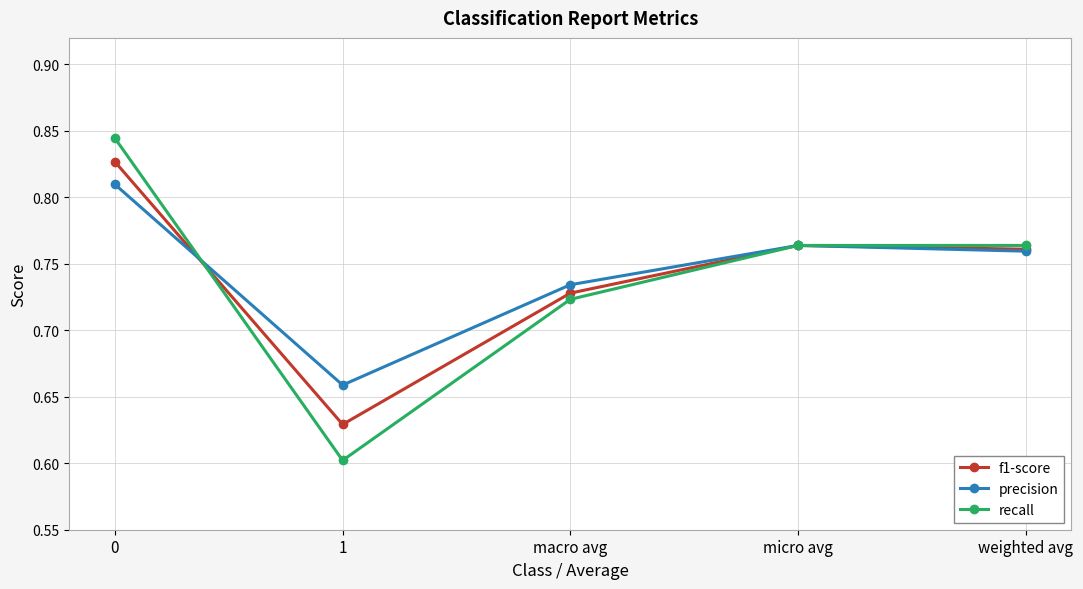

What are all the series names shown in the legend?

f1-score, precision, recall